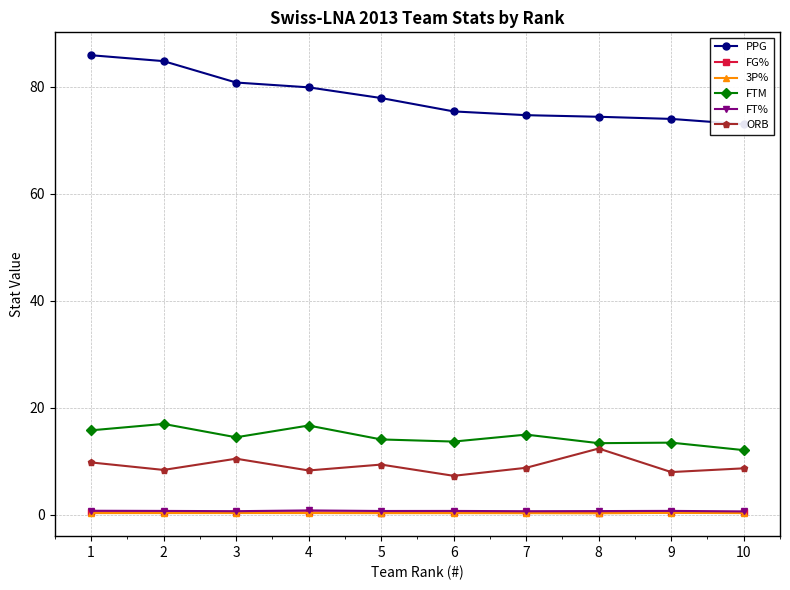

True or false: FG% and ORB intersect in this chart.

False